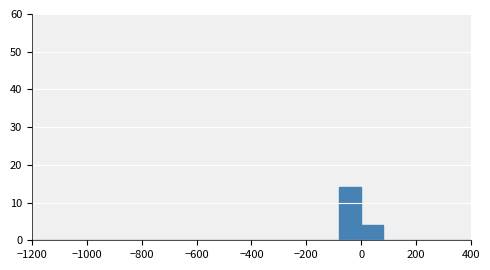

How tall is the bar that spans -80 to 0 on the x-axis? The values are not printed on the chart, so give them approximately, as read against the axis.

14